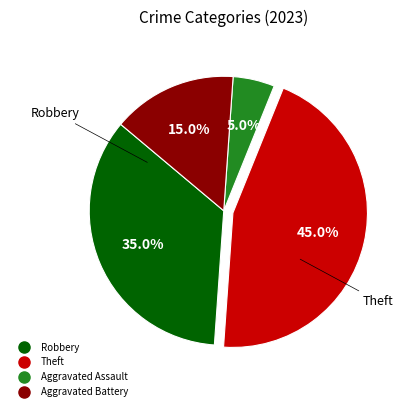

Is there any slice that represents more than half of the pie?

No